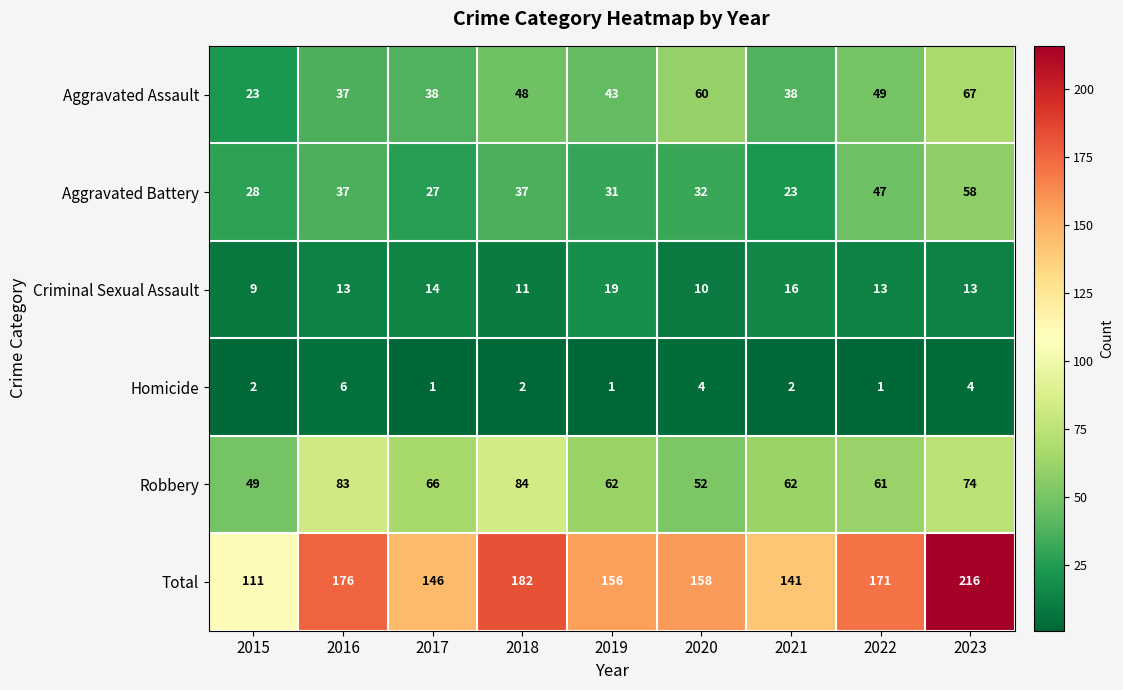

What is the greatest value displayed?

216